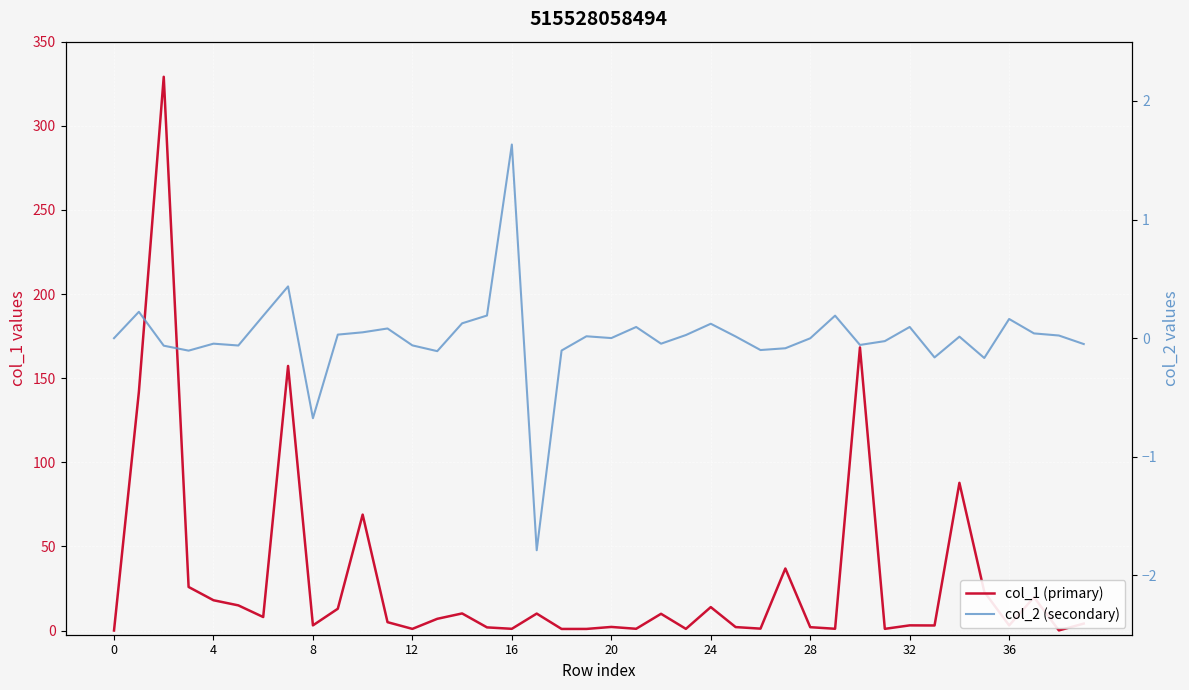

Reading left to right, list all the values displayed in this chart.

col_1 (primary): 0.0	141.8	329.1	25.9	18.0	14.9	8.0	157.3	3.1	12.9	68.9	5.0	1.0	7.0	10.1	1.9	1.0	10.1	0.9	0.9	2.1	1.0	9.9	1.0	13.9	2.0	1.1	36.9	2.0	1.0	168.3	1.0	3.1	3.0	87.8	23.0	3.0	19.8	0.1	4.1
col_2 (secondary): 0.0	0.2	-0.1	-0.1	-0.0	-0.1	0.2	0.4	-0.7	0.0	0.0	0.1	-0.1	-0.1	0.1	0.2	1.6	-1.8	-0.1	0.0	0.0	0.1	-0.0	0.0	0.1	0.0	-0.1	-0.1	-0.0	0.2	-0.1	-0.0	0.1	-0.2	0.0	-0.2	0.2	0.0	0.0	-0.0